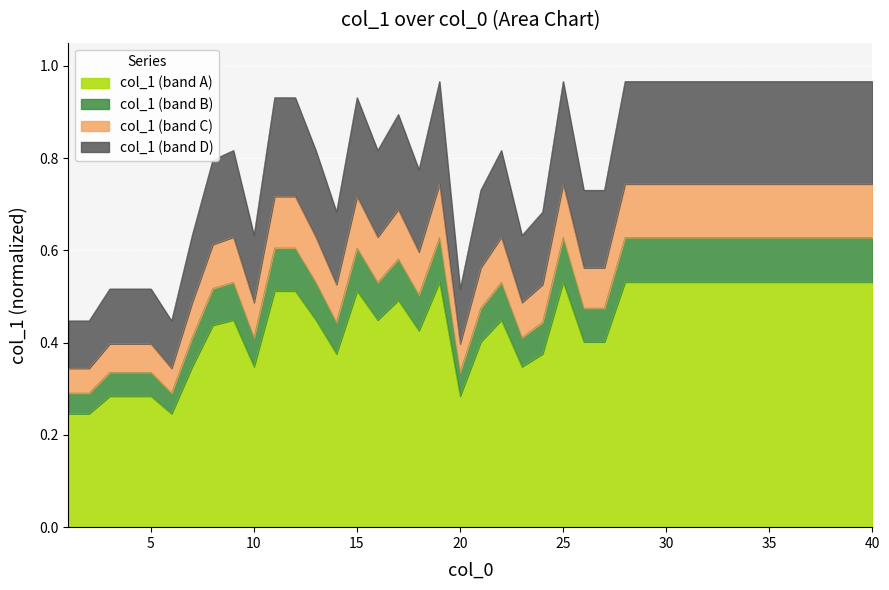

How many categories are shown in the chart?

40